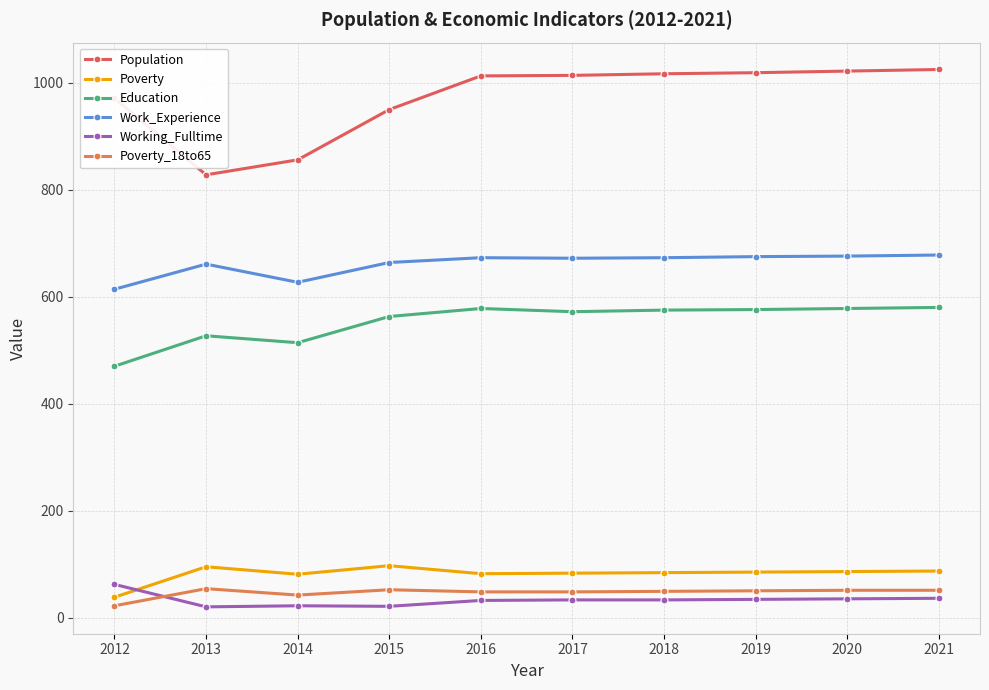

What is the average value of the Poverty series?

82